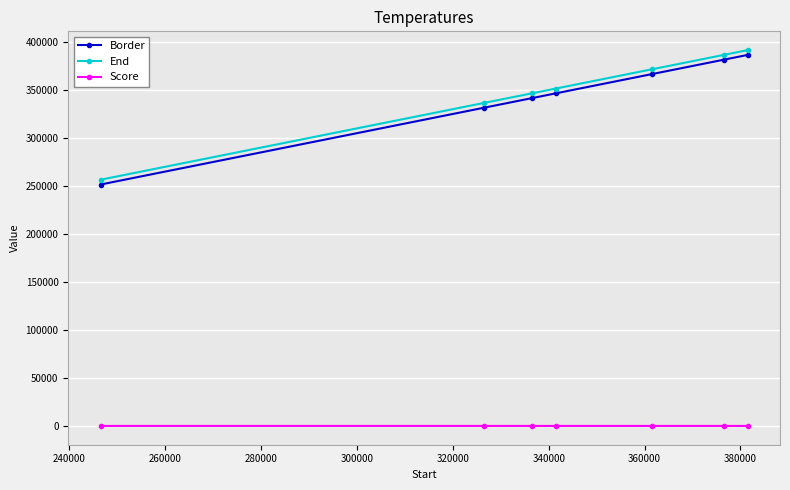

True or false: Score and End cross at least once.

False